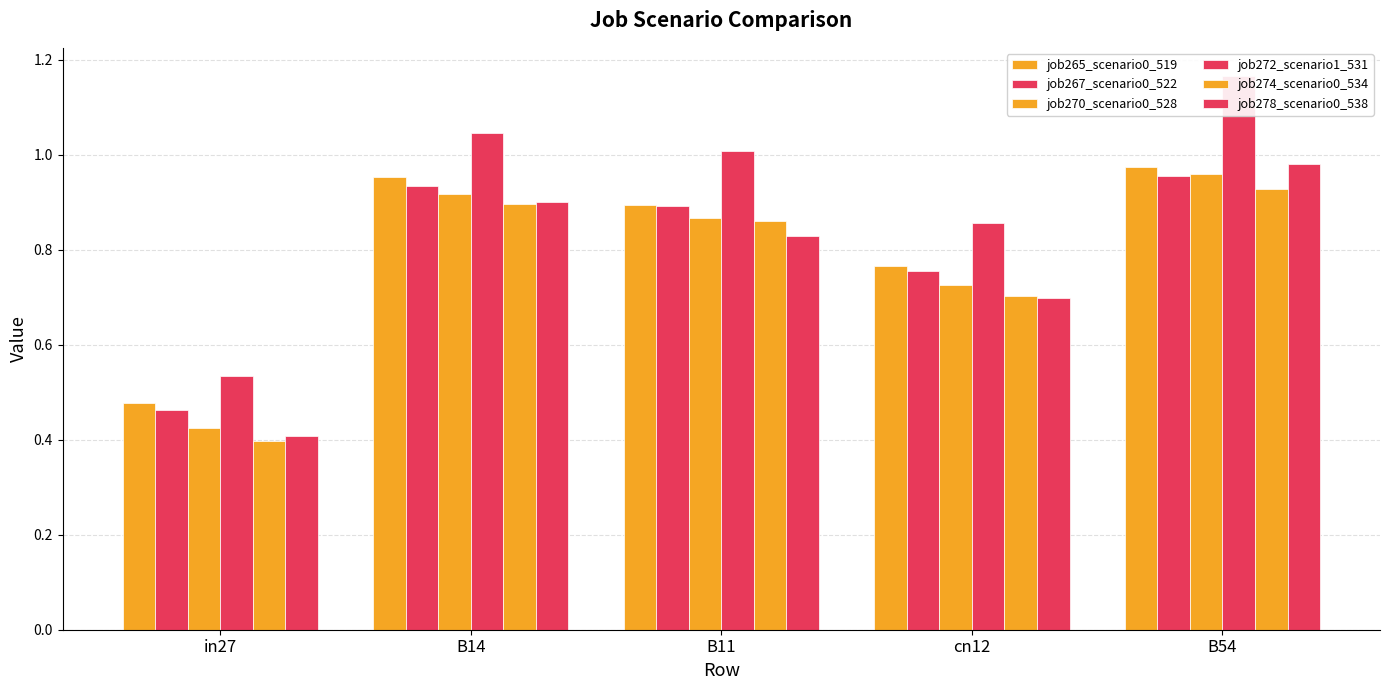

At which category is the sum across all series the highest?

B54